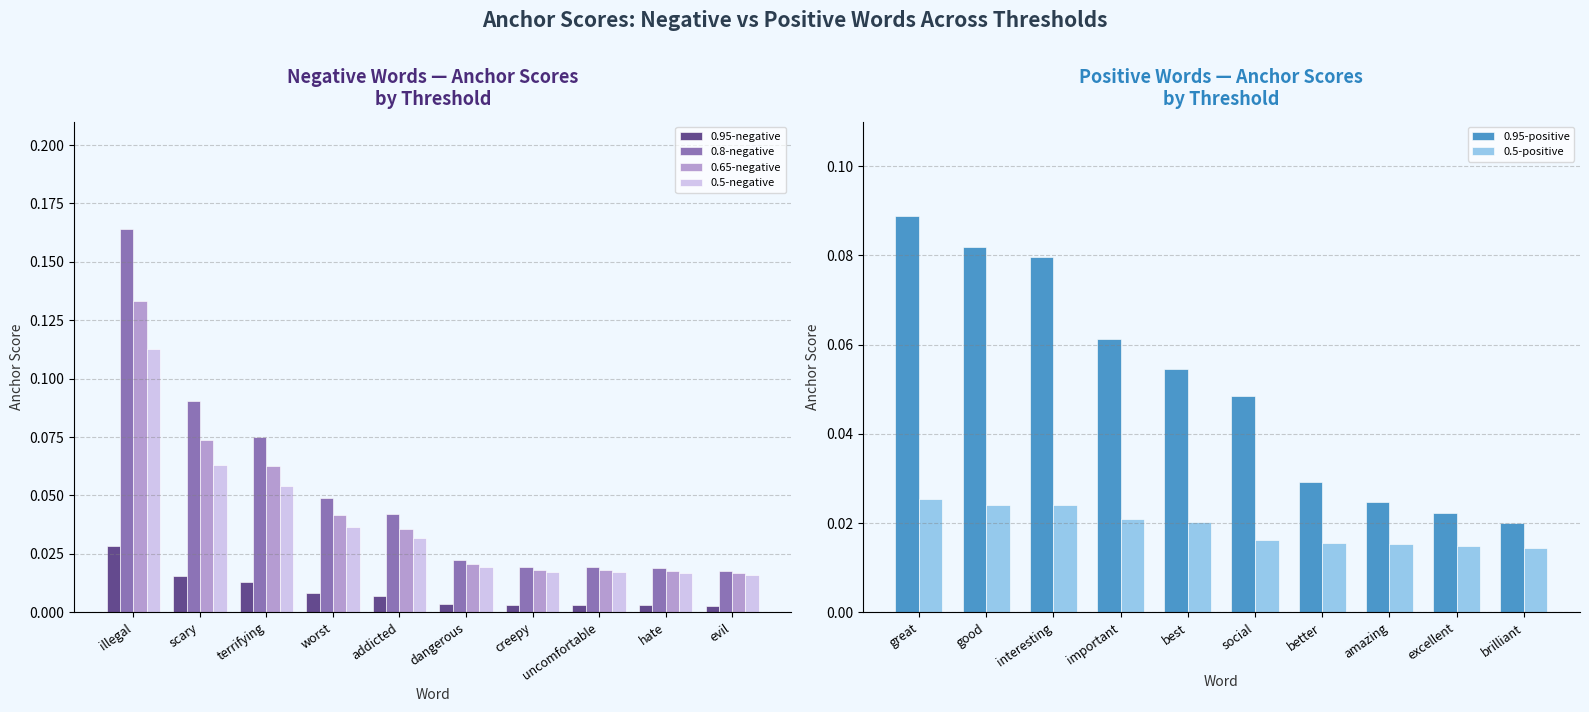

Which category has the lowest value in the 0.65-negative series?

evil